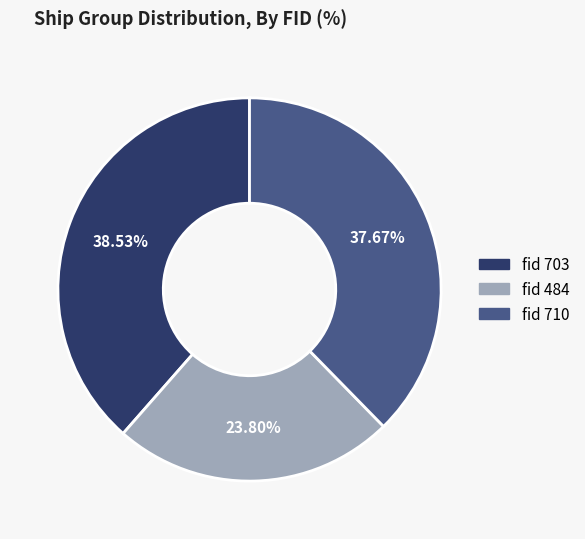

Is there any slice that represents more than half of the pie?

No